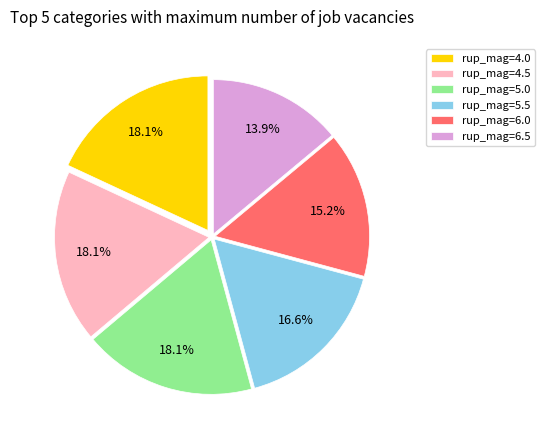

Which has a higher value, rup_mag=5.0 or rup_mag=6.0?

rup_mag=5.0